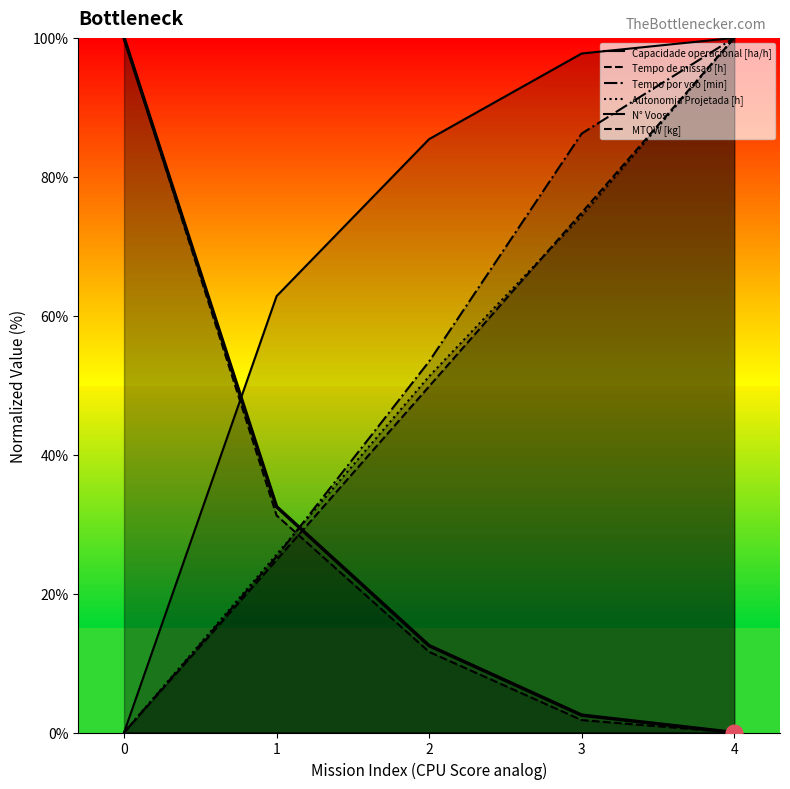

How many values in Autonomia Projetada [h] are above zero?

4